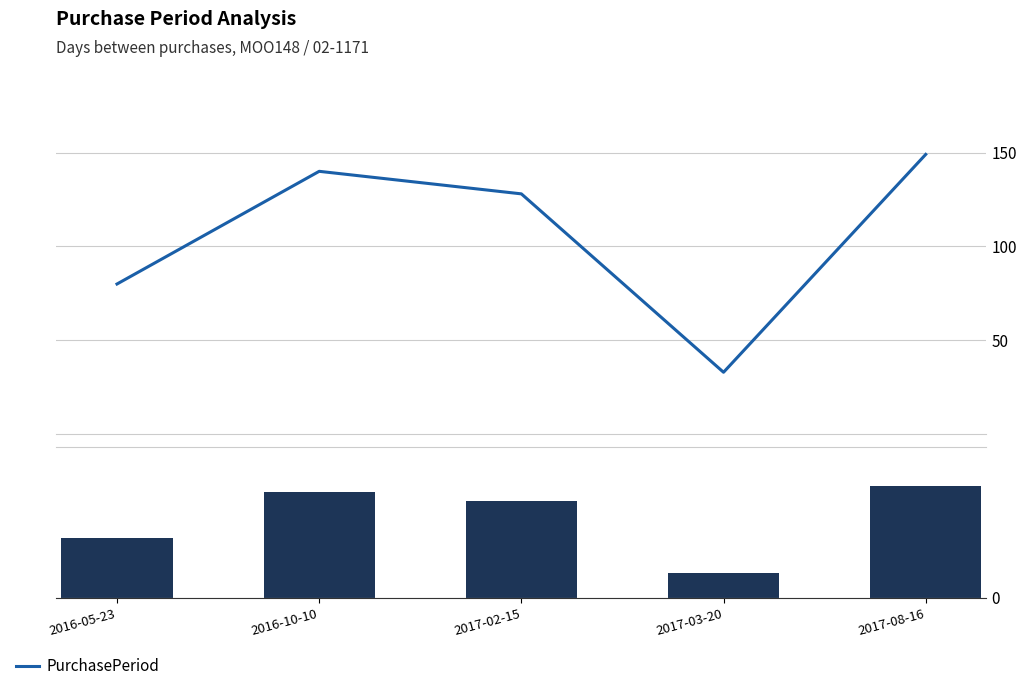

What is the smallest value displayed?

33